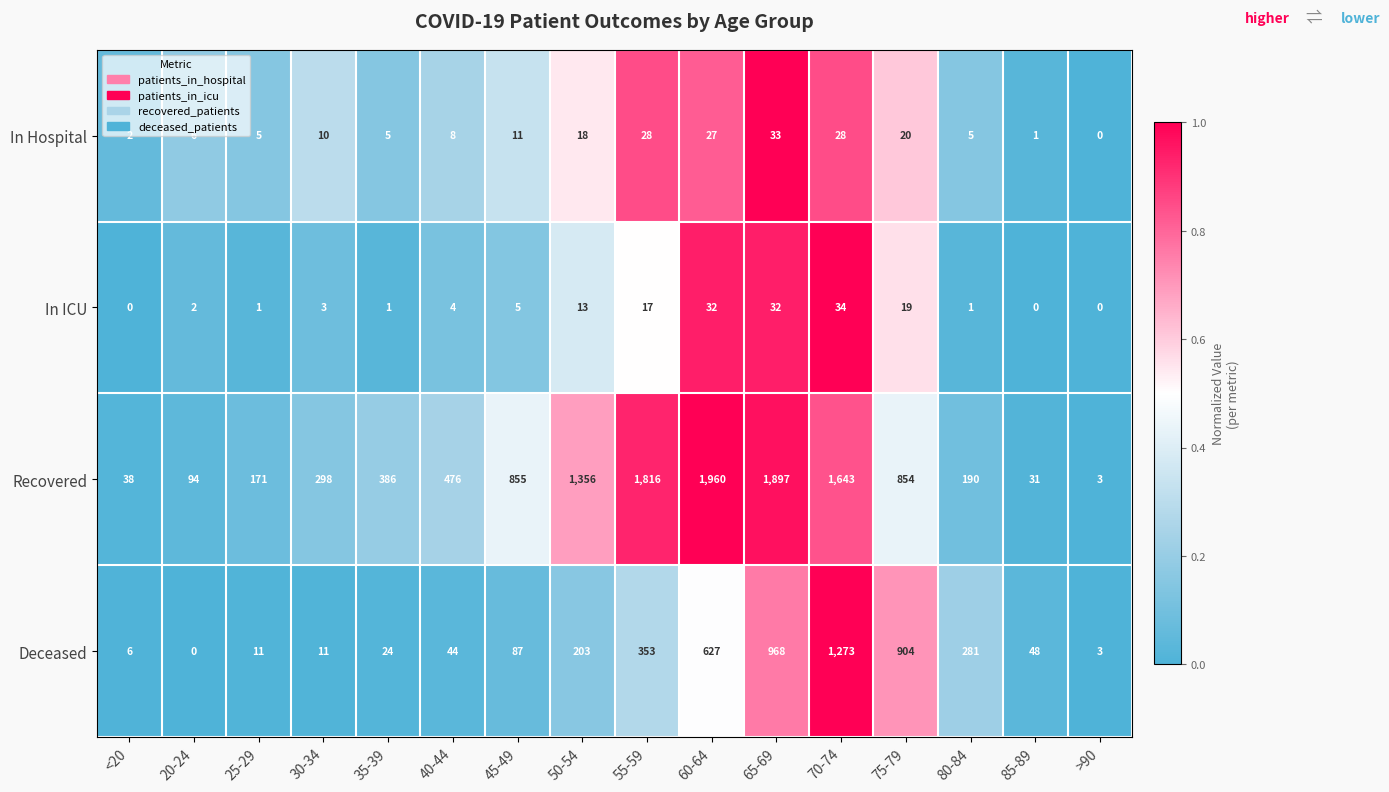

What is the difference between the second highest and second lowest values in the Recovered series?

1866